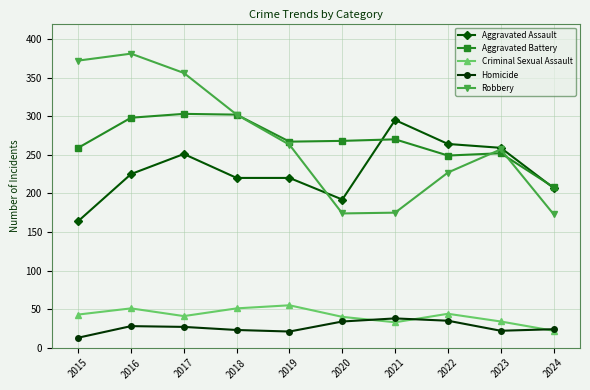

What is the sum of all Criminal Sexual Assault values?

414